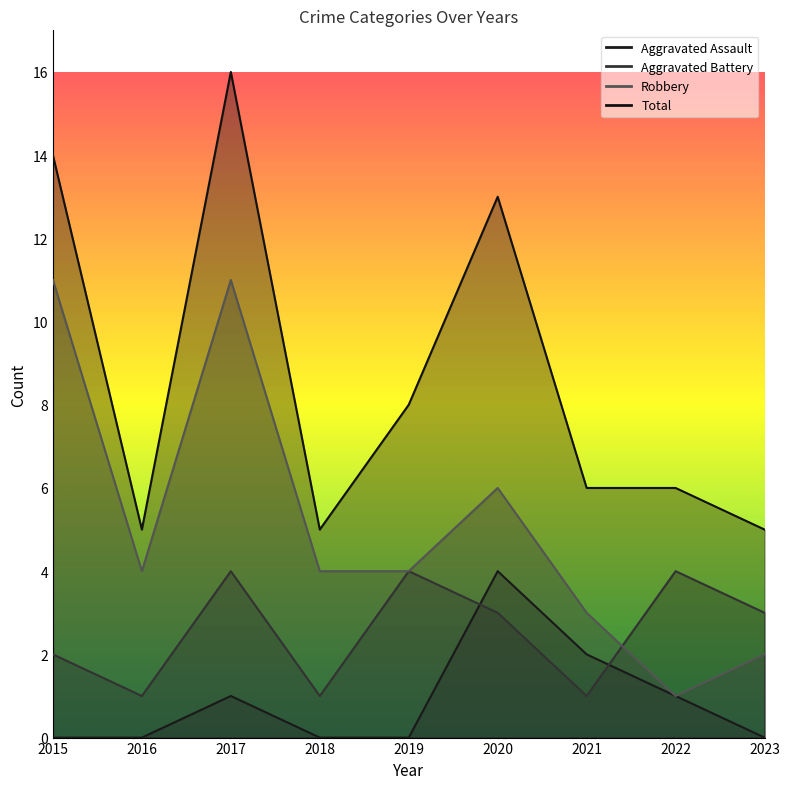

What is the approximate value of Robbery at 2018?

4